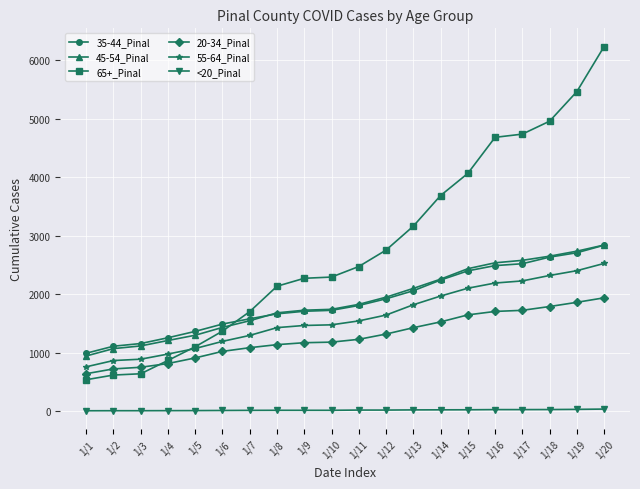

True or false: 35-44_Pinal and 20-34_Pinal cross at least once.

False